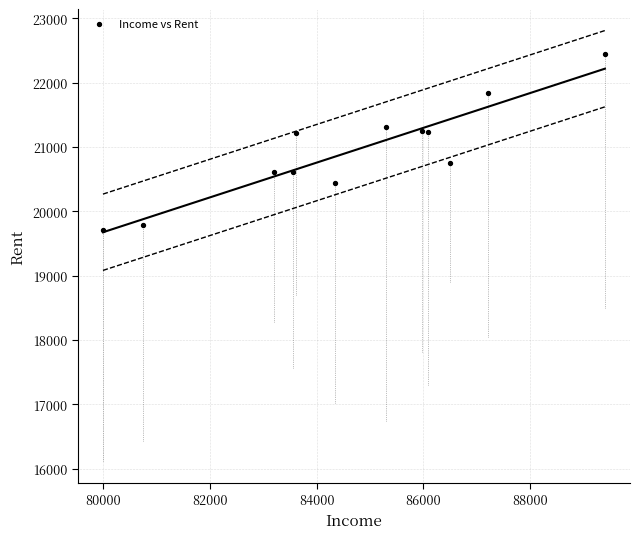

What is the average X value?

84659.3